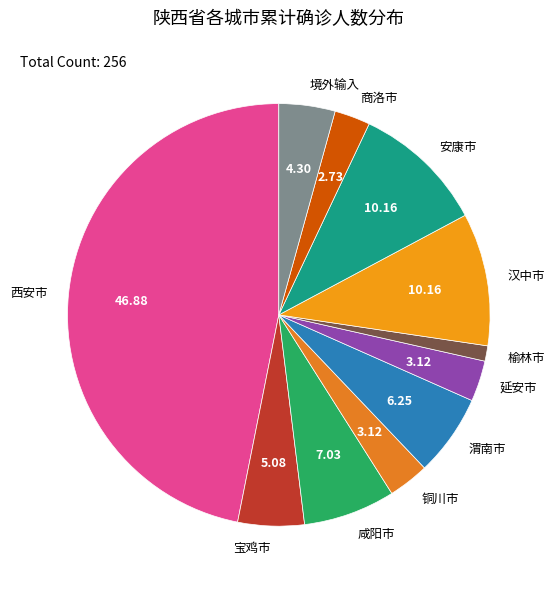

Count the number of slices in the pie.

11